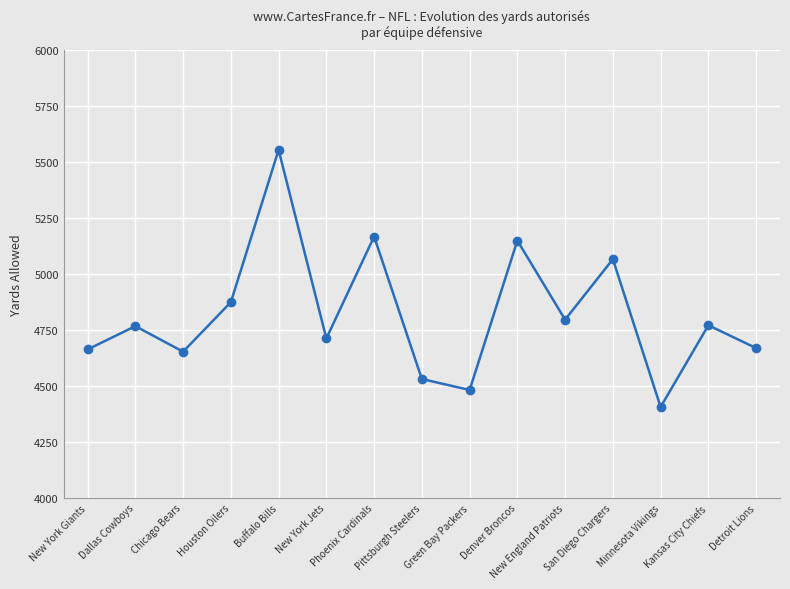

Which label corresponds to the smallest value in the chart?

Minnesota Vikings